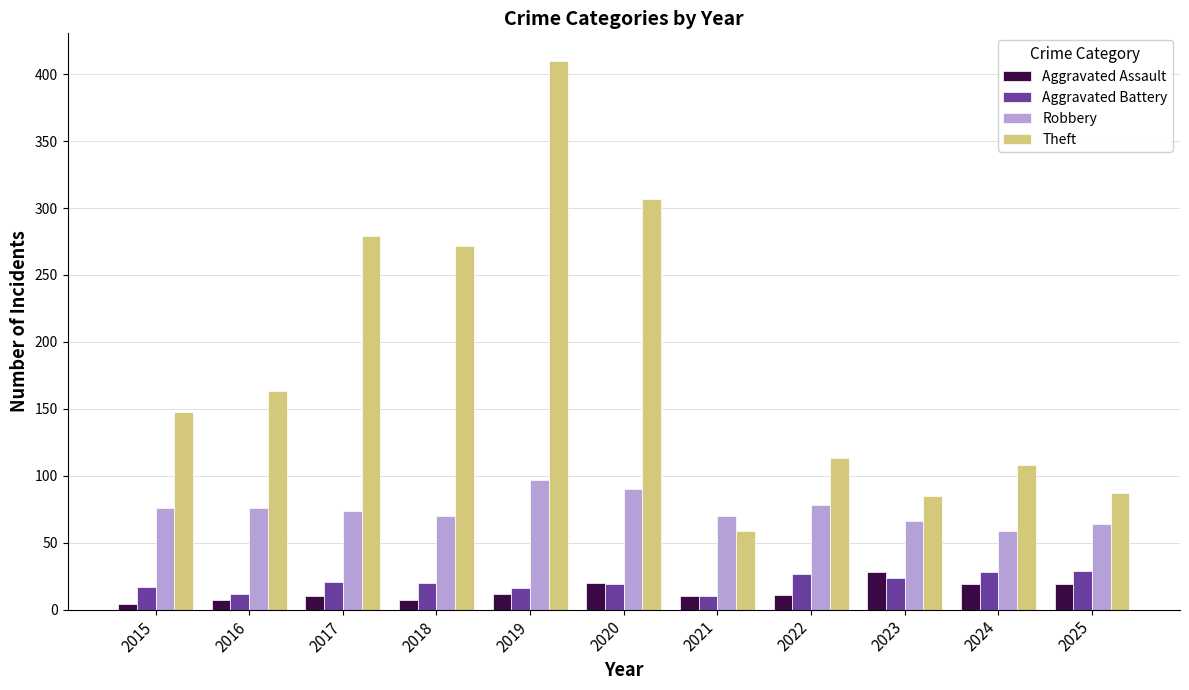

Which series has the widest spread of values?

Theft